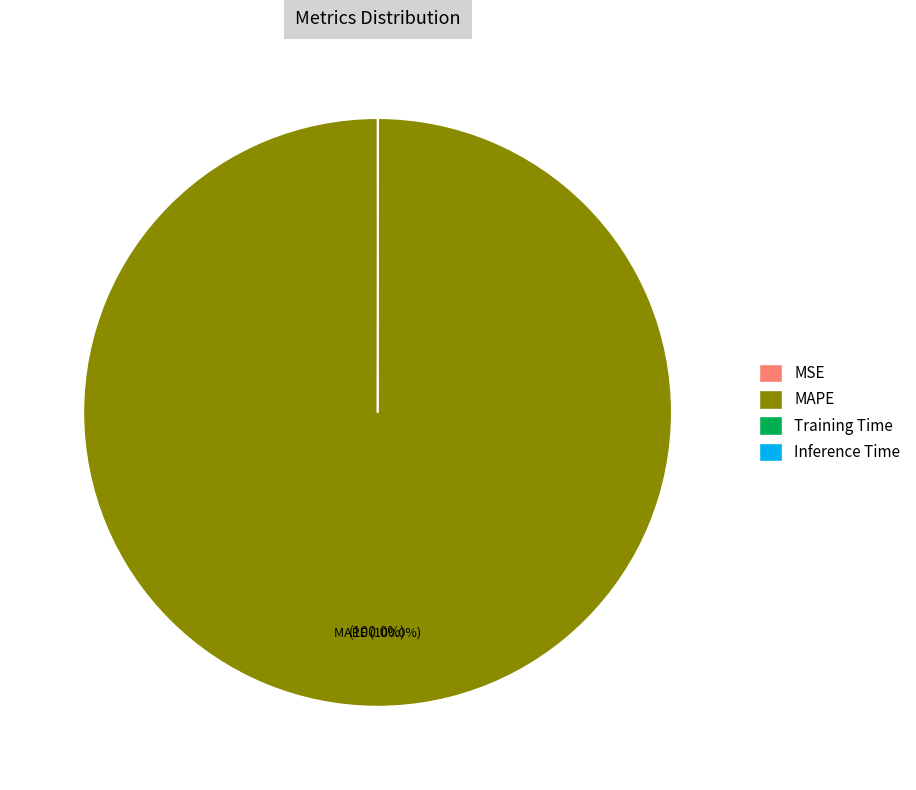

To the nearest percent, what is the difference between the largest and smallest slice percentages?

100%